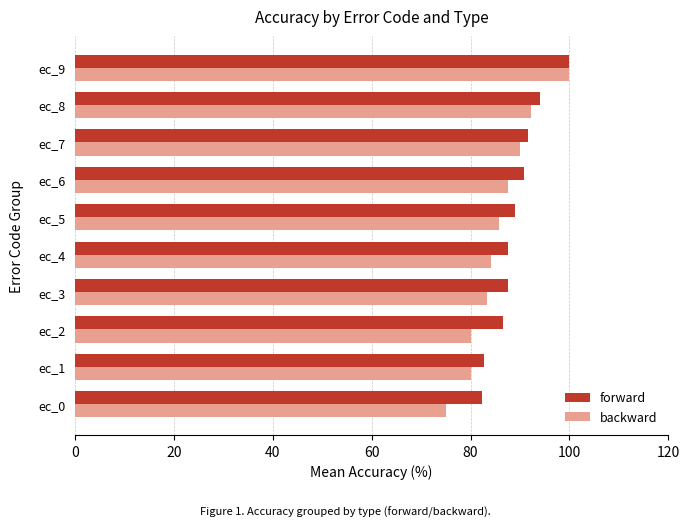

At which category is the sum across all series the highest?

ec_9